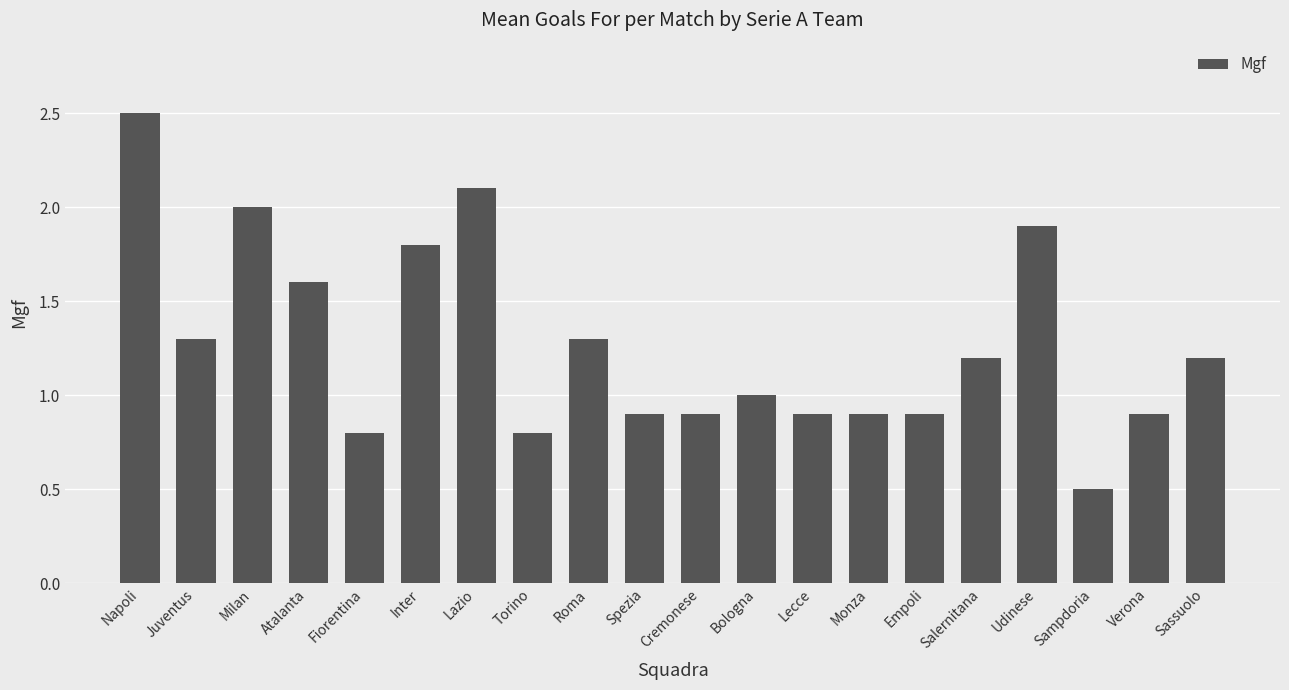

What is the sum of the values at Roma and Bologna?

2.3